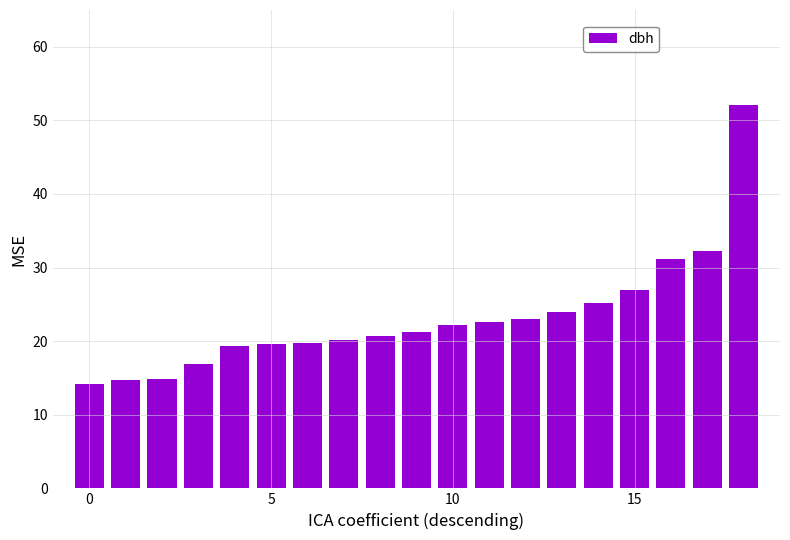

What is the difference between the maximum and minimum values?

37.9